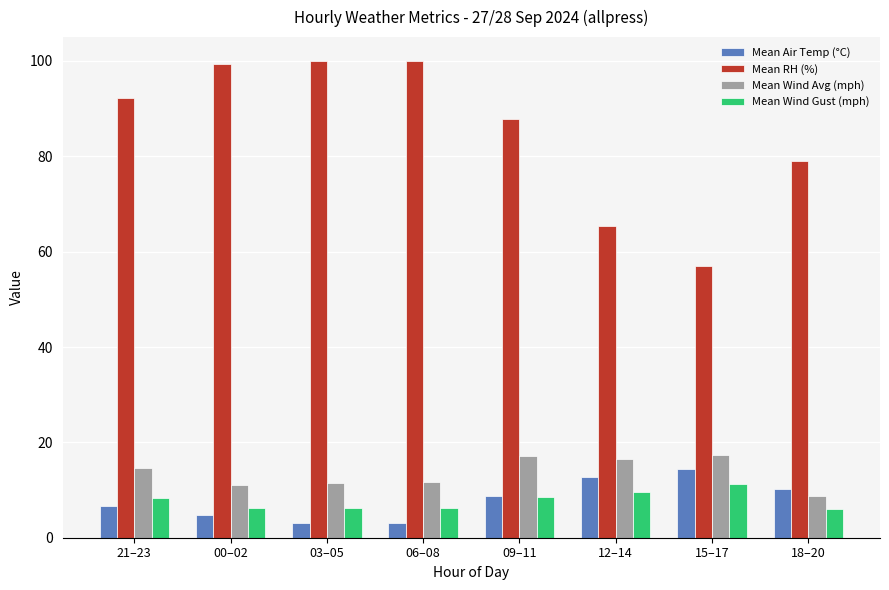

At which label does Mean Air Temp (°C) reach its peak?

15–17